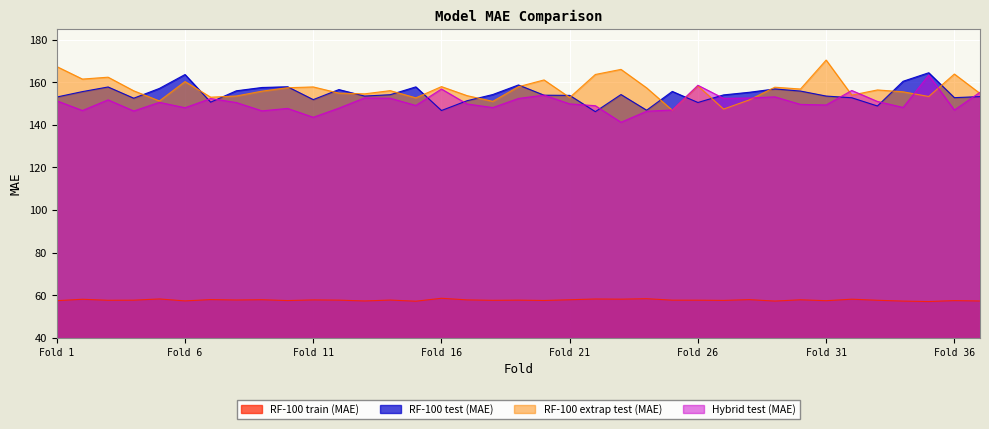

How many categories are shown in the chart?

37